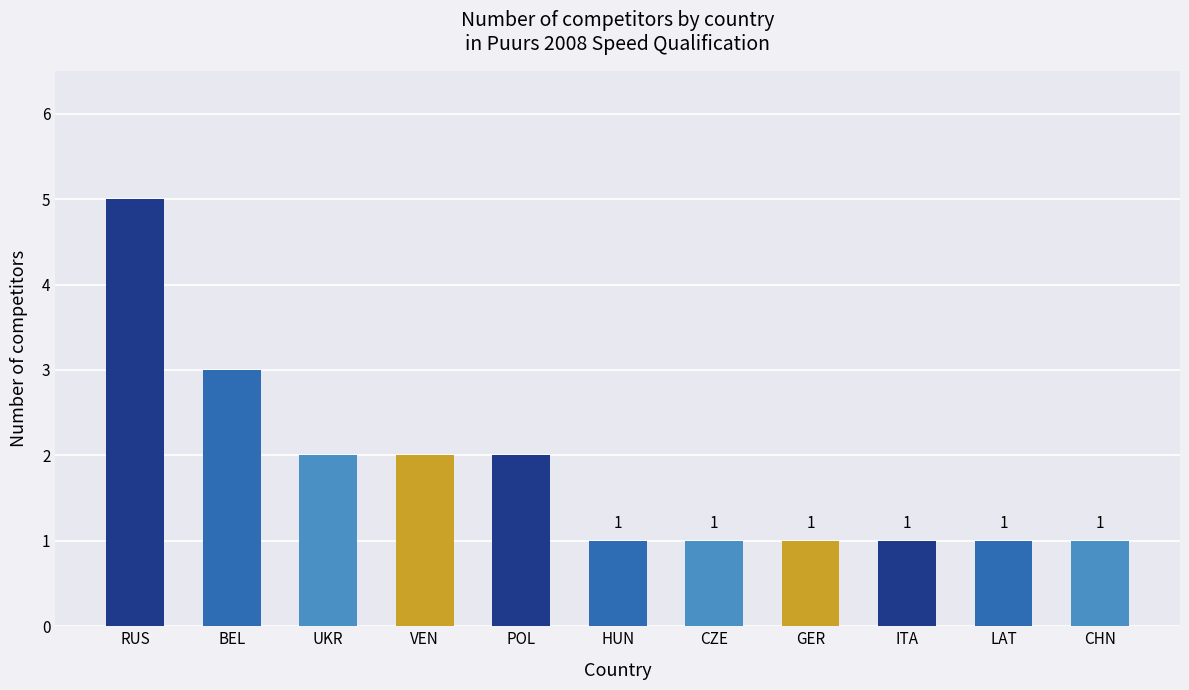

What position from the right is RUS?

11